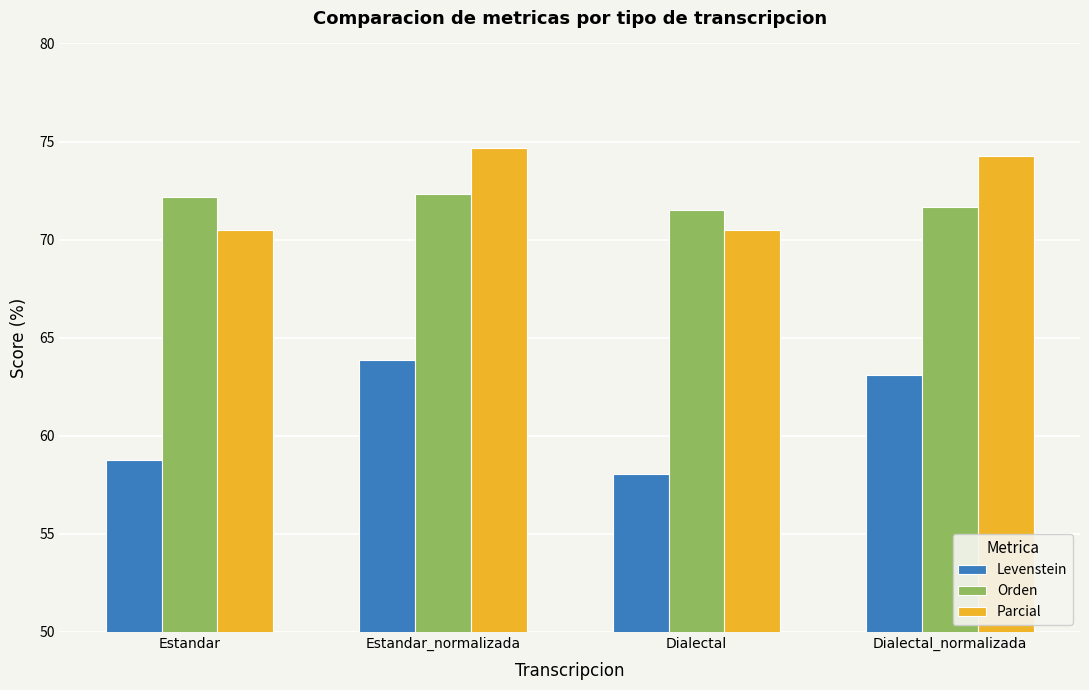

Count the number of categories in the chart.

4